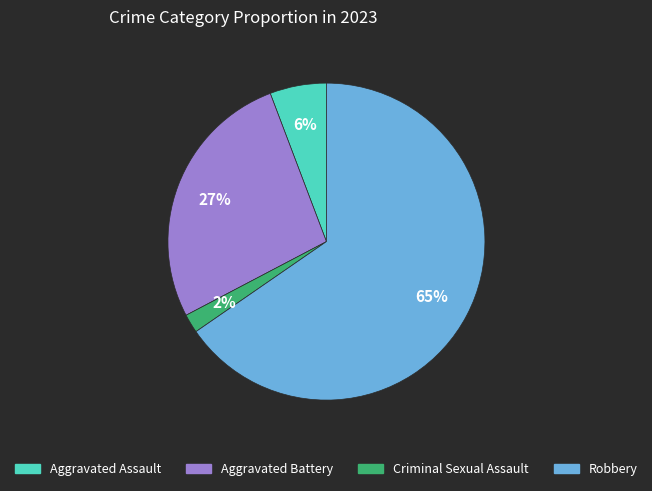

Rank the categories by value from highest to lowest.

Robbery, Aggravated Battery, Aggravated Assault, Criminal Sexual Assault